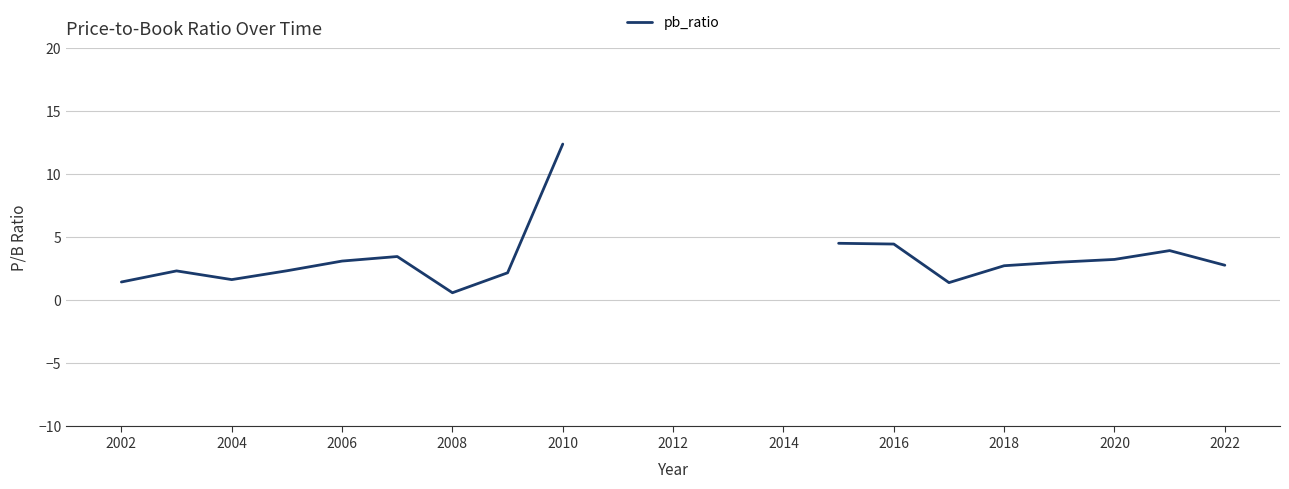

The chart shows a value of 3.2 at 2020. True or false?

True